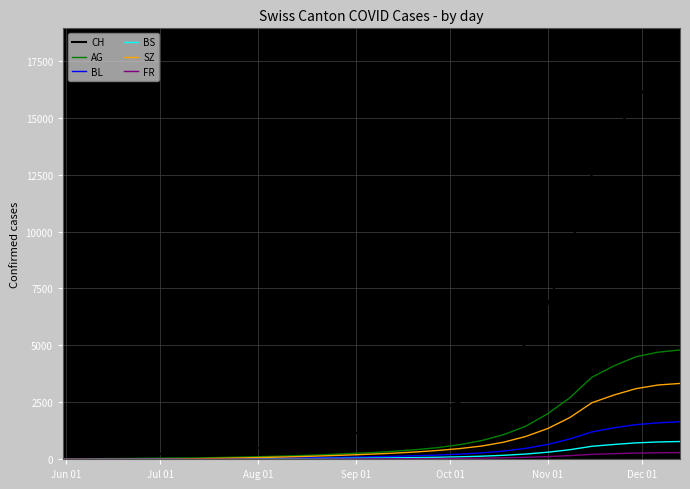

Which series has the largest total across all categories?

CH